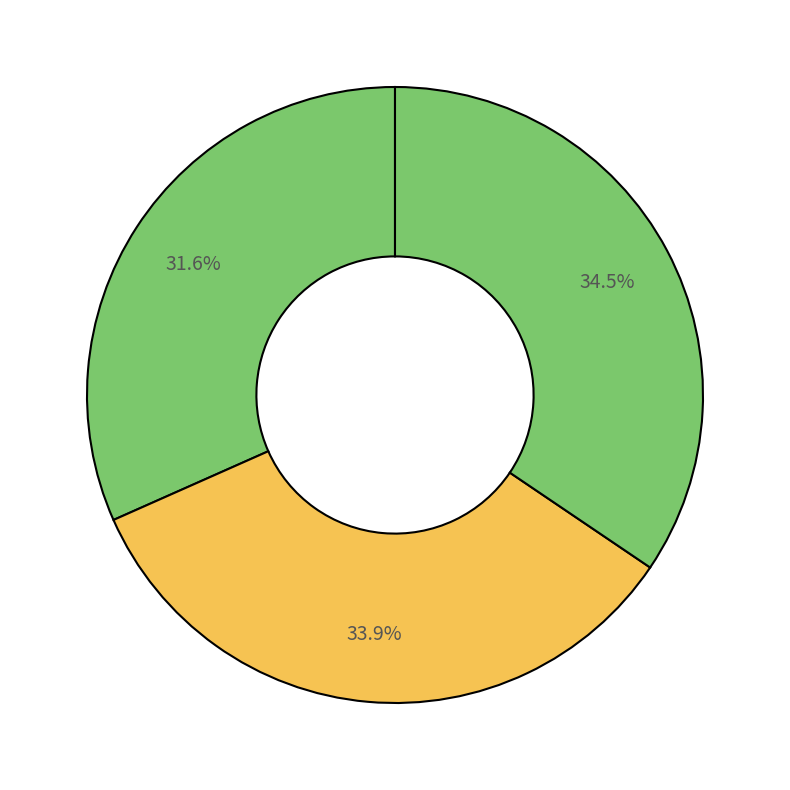

Does any single category account for the majority?

No